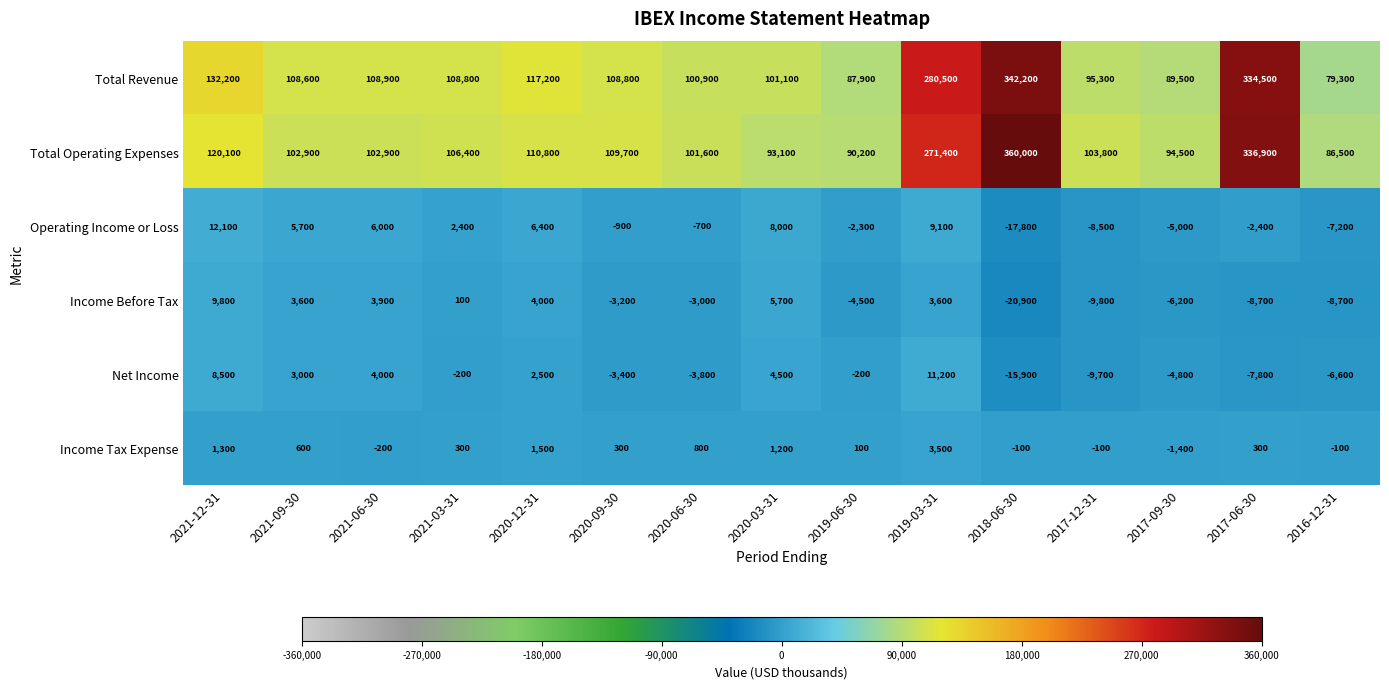

Is it true that Net Income equals 1603 at 2020-12-31?

False